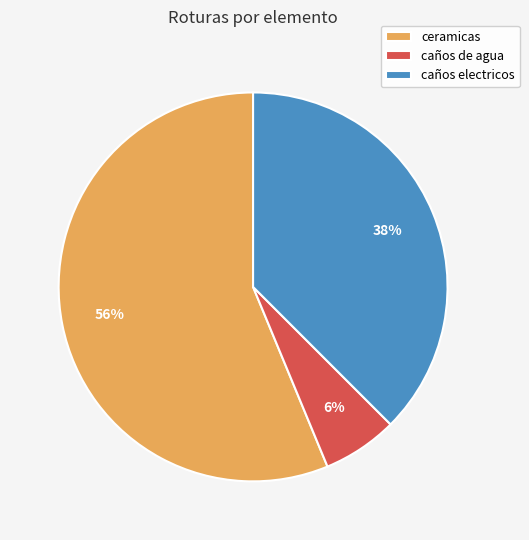

Combined, do caños de agua and ceramicas account for over 50%?

Yes